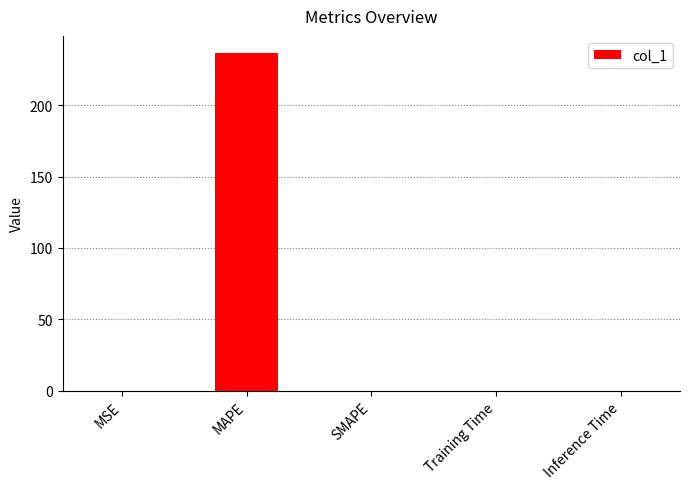

What is the sum of all values?

236.7